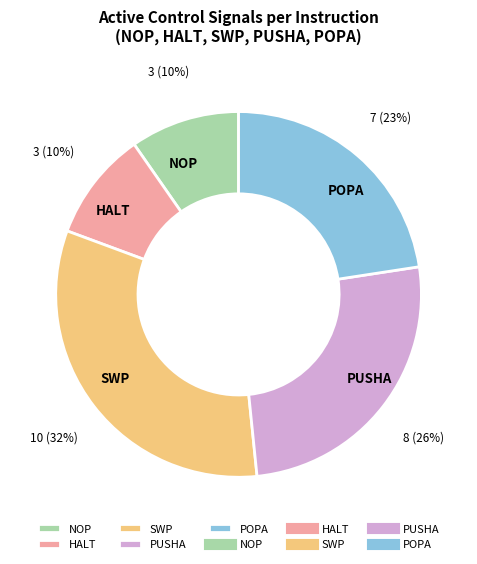

What percentage is the HALT slice, to the nearest percent?

10%